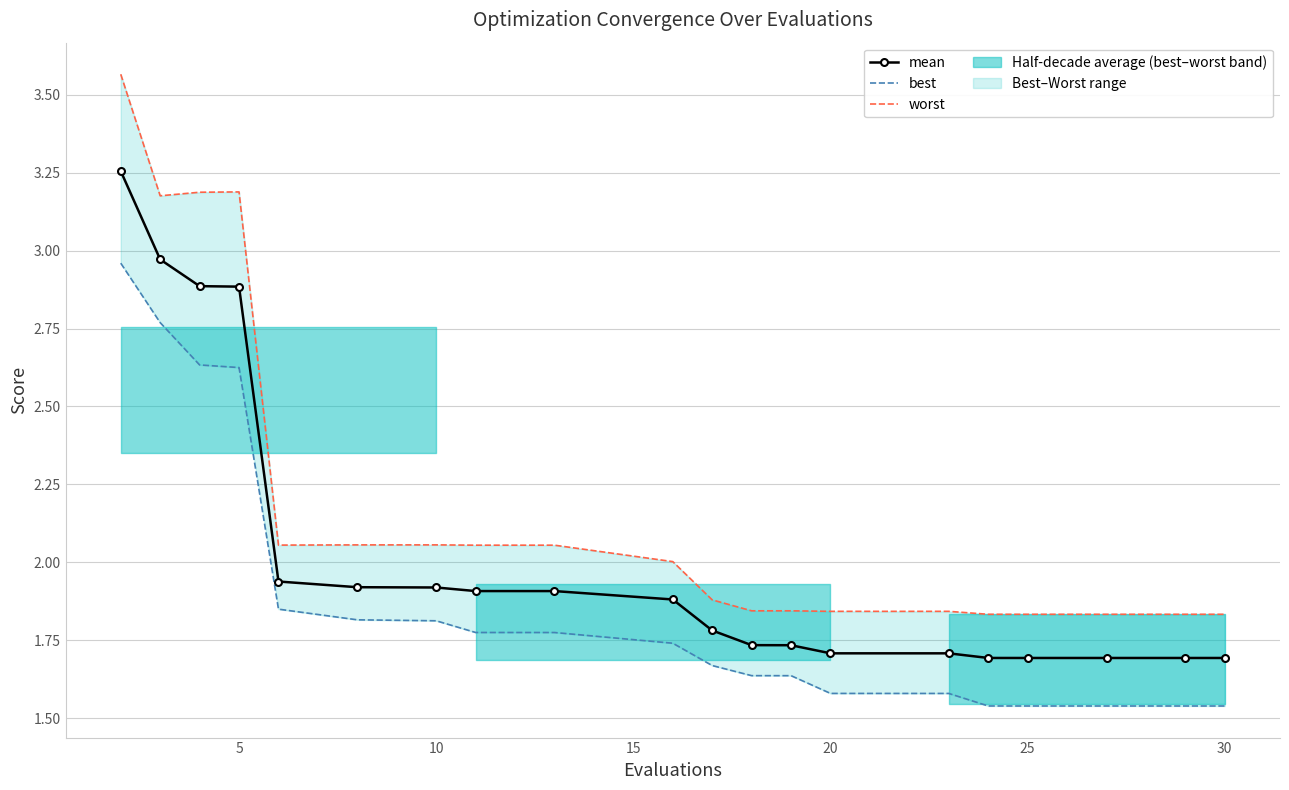

Rank the series by their average value, from lowest to highest.

best, mean, worst